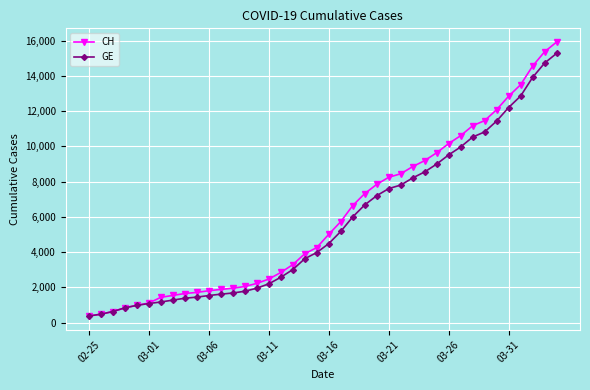

Which series has the largest range (max minus min)?

CH